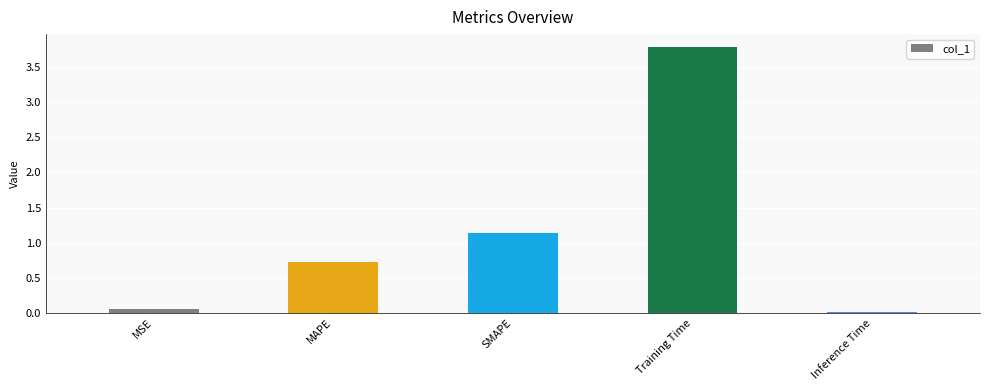

What is the maximum value shown in the chart?

3.8